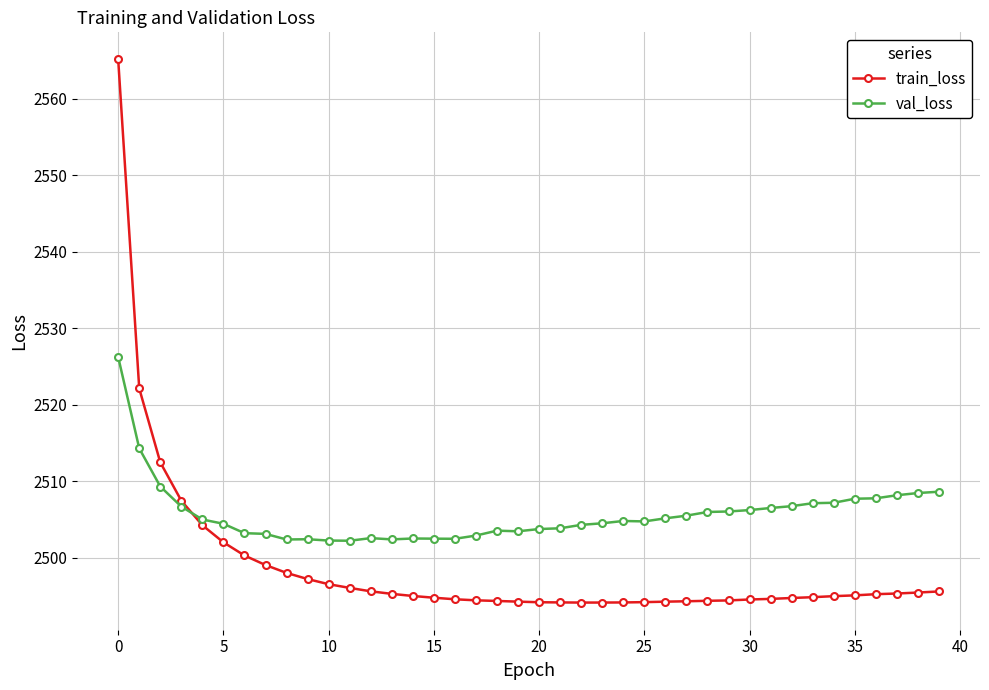

Rank the series by their maximum value, from lowest to highest.

val_loss, train_loss